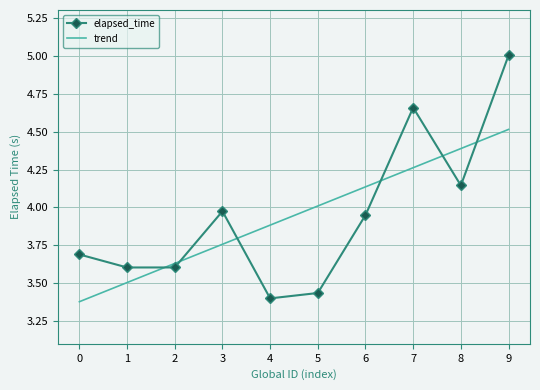

Which series changed the most between 7 and 8?

elapsed_time